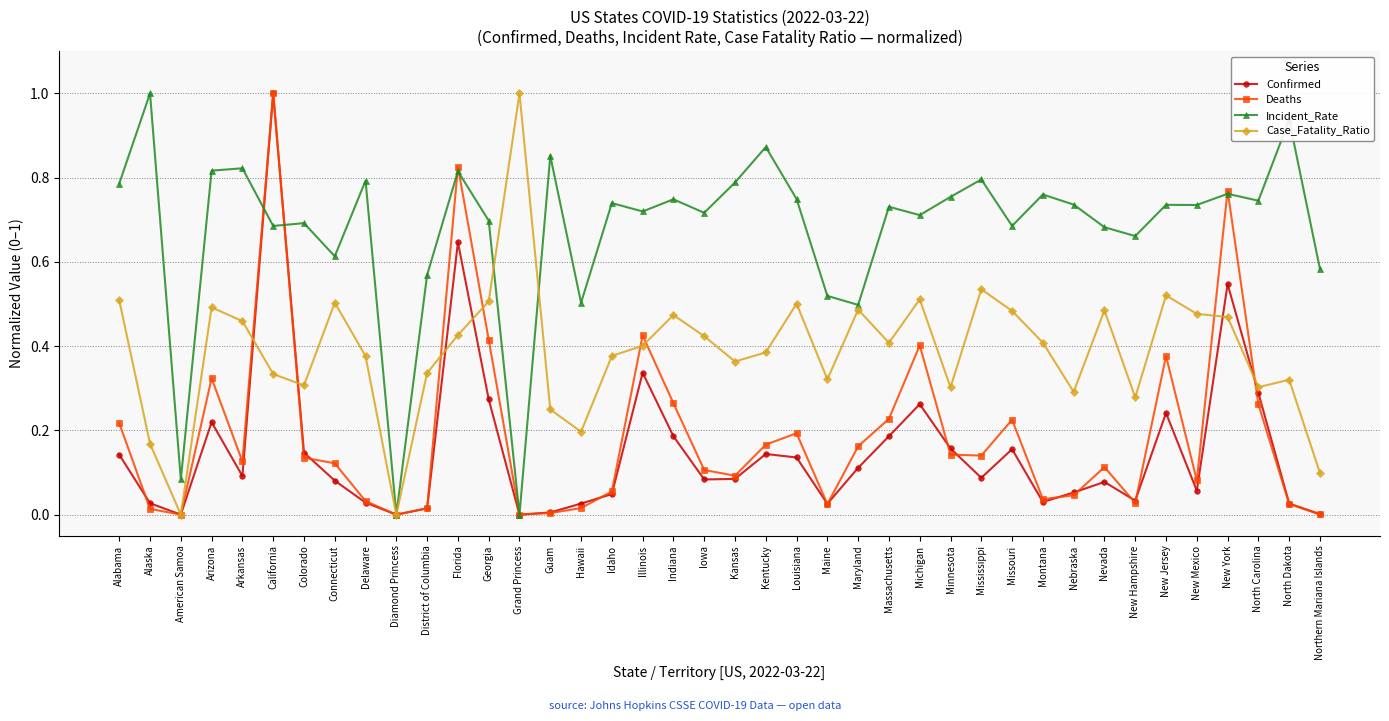

Where is the first local maximum for Deaths?

Arizona